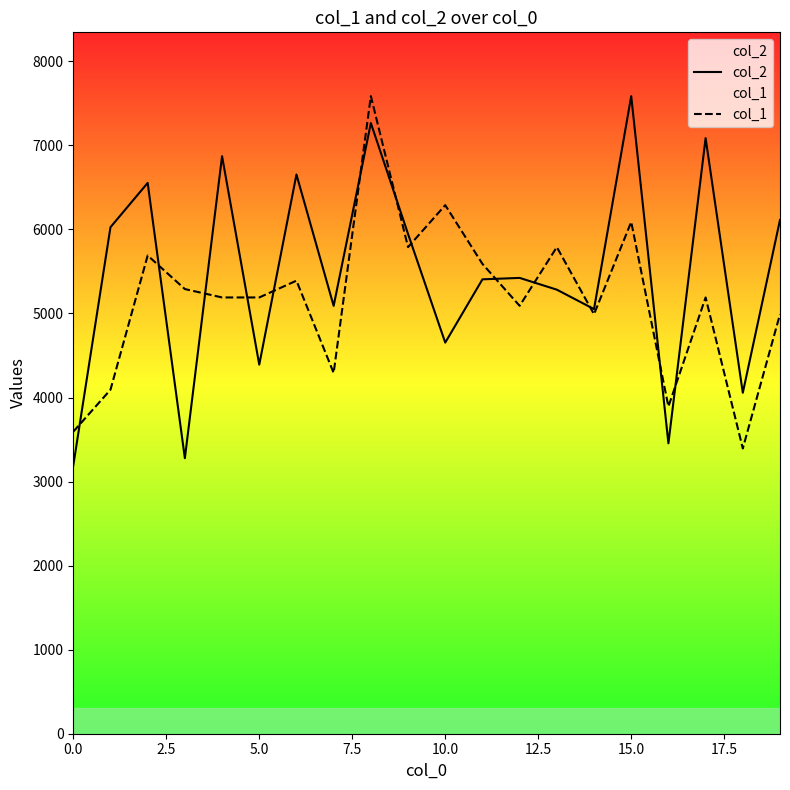

In col_1, how many points are lower than both neighbors (excluding endpoints)?

6